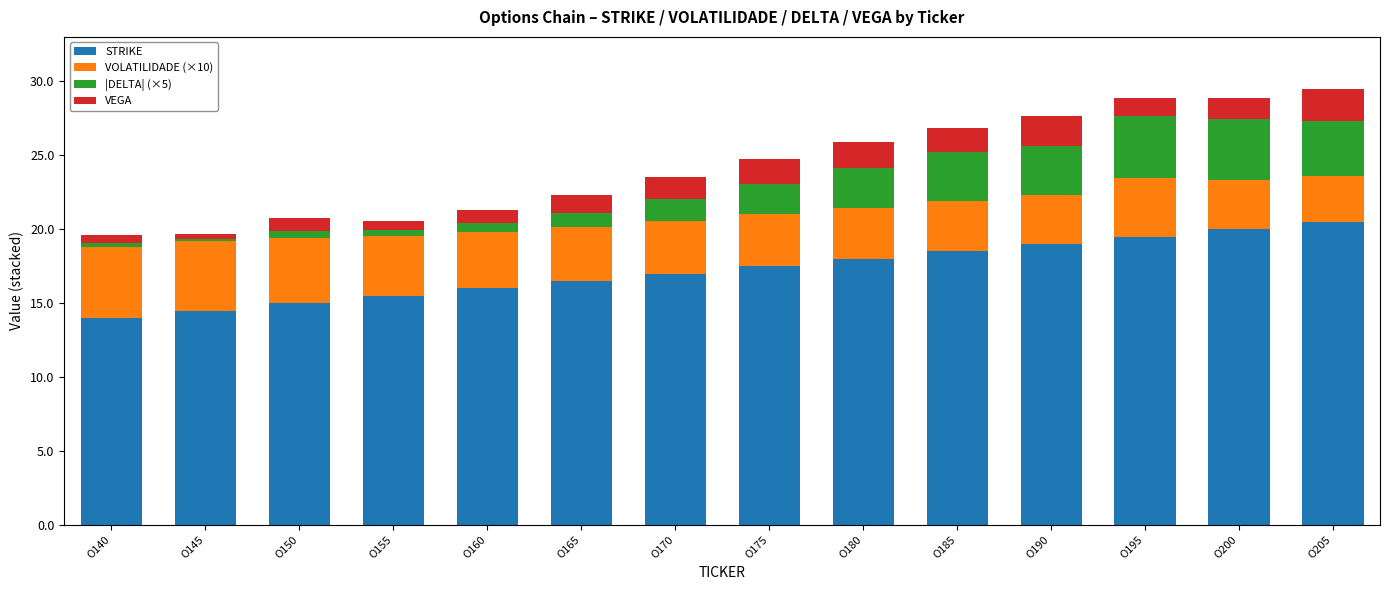

What is the difference between the maximum and minimum values in the STRIKE series?

6.5